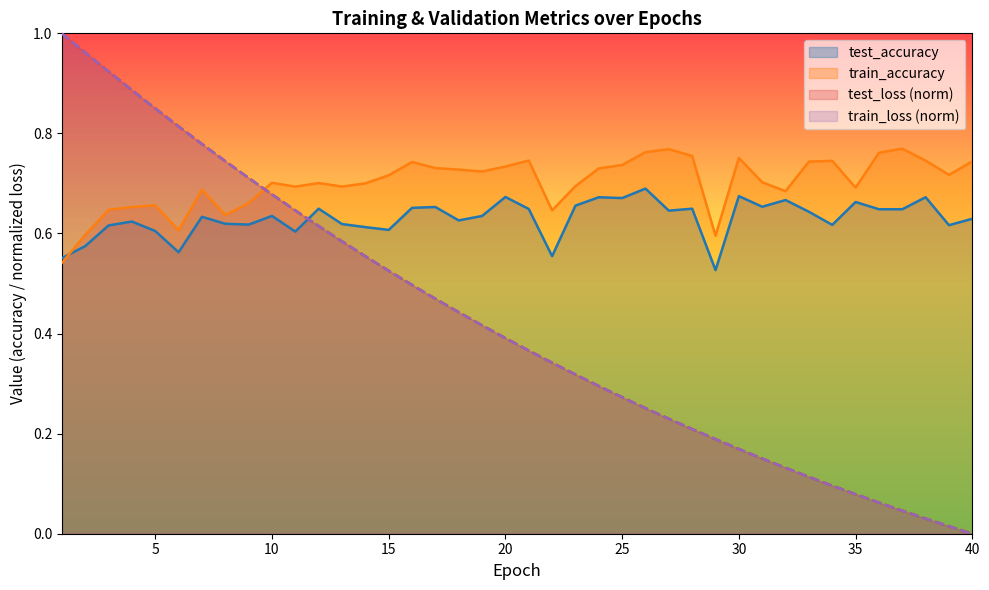

Which series has the widest spread of values?

test_loss (norm)